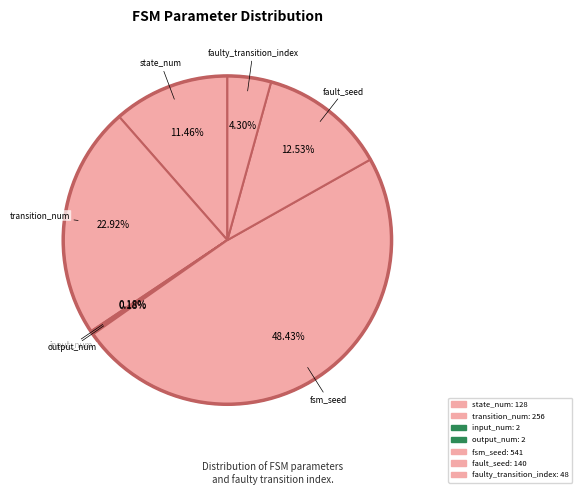

Which category has the biggest portion of the pie?

fsm_seed